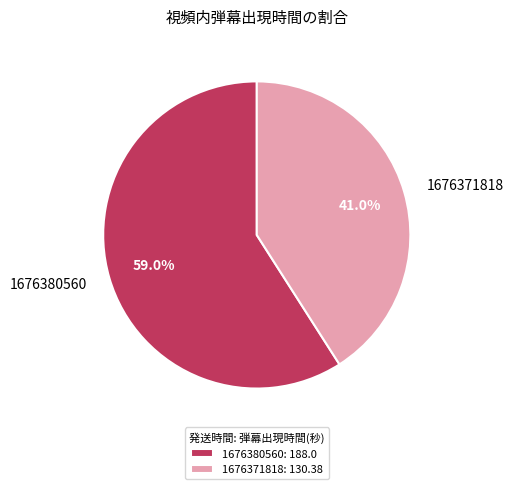

Rank the categories by value from highest to lowest.

1676380560, 1676371818